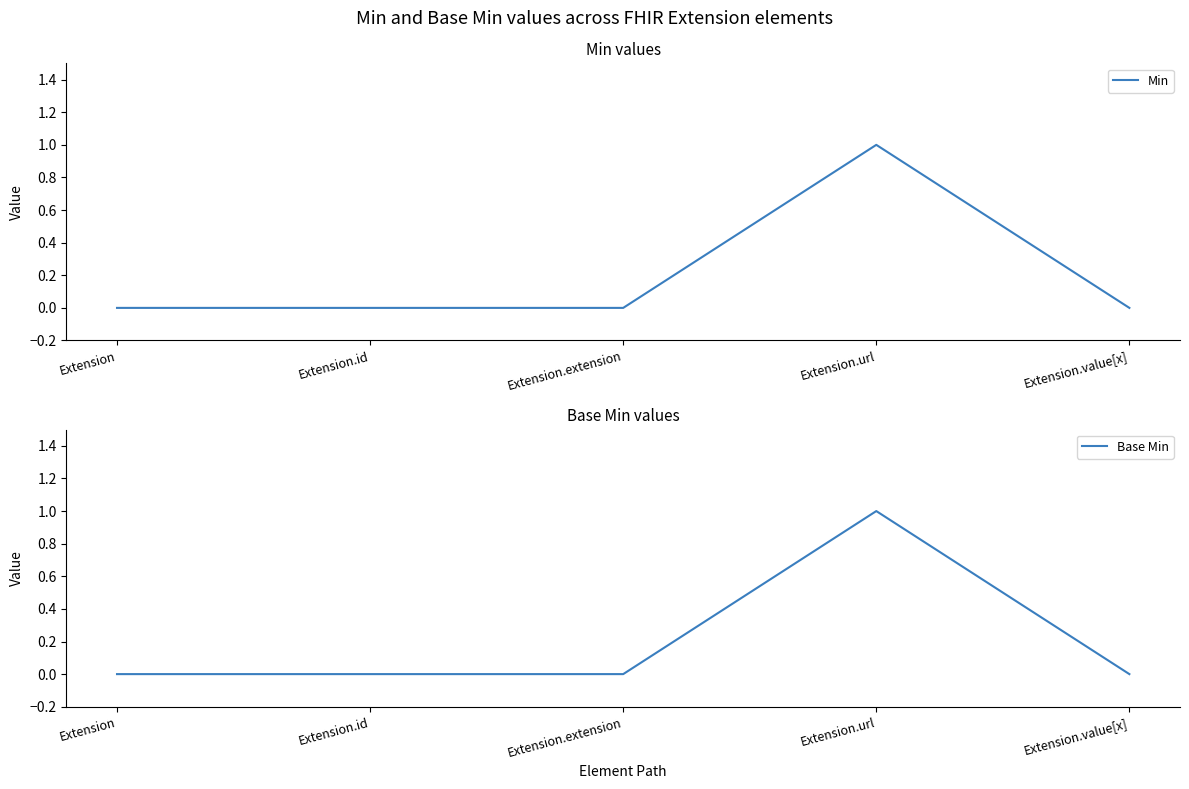

Reading left to right, what are all the values shown in this chart?

Min: 0	0	0	1	0
Base Min: 0	0	0	1	0